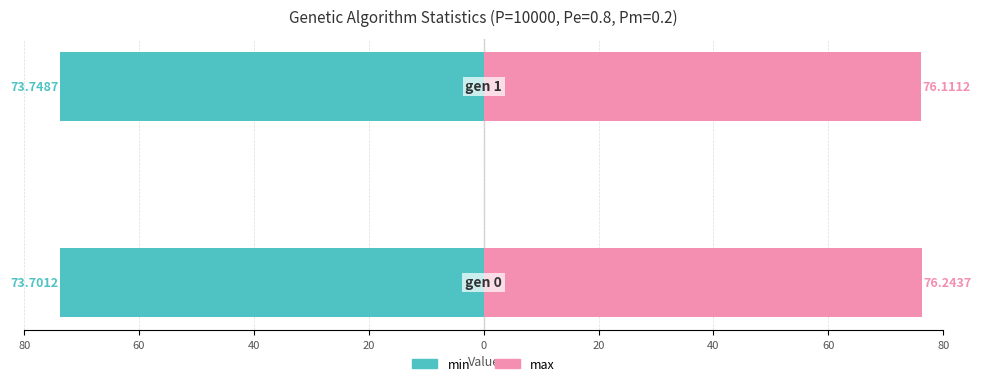

Reading right to left, list all the values displayed in this chart.

min: -73.7	-73.7
max: 76.1	76.2